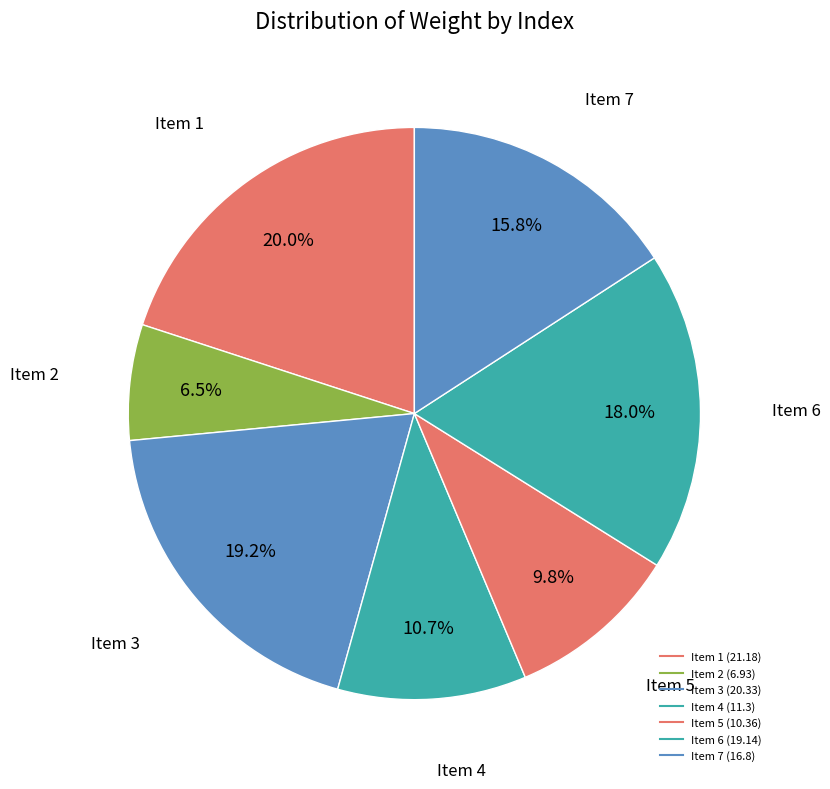

How many segments does this pie chart have?

7